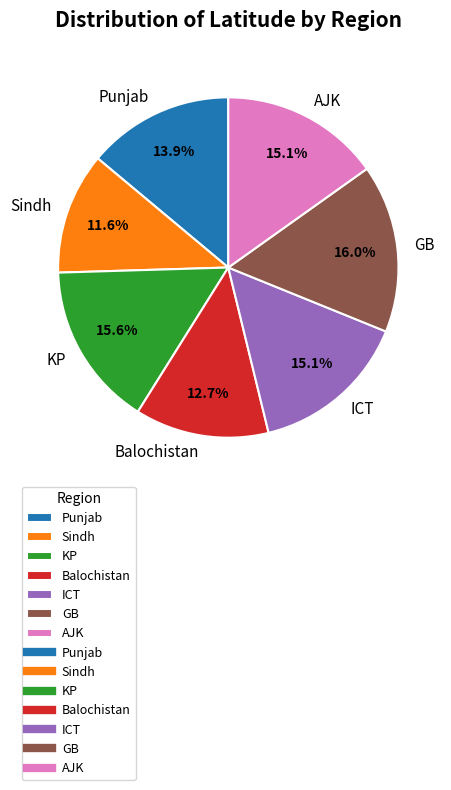

What percentage is the Balochistan slice, to the nearest percent?

13%